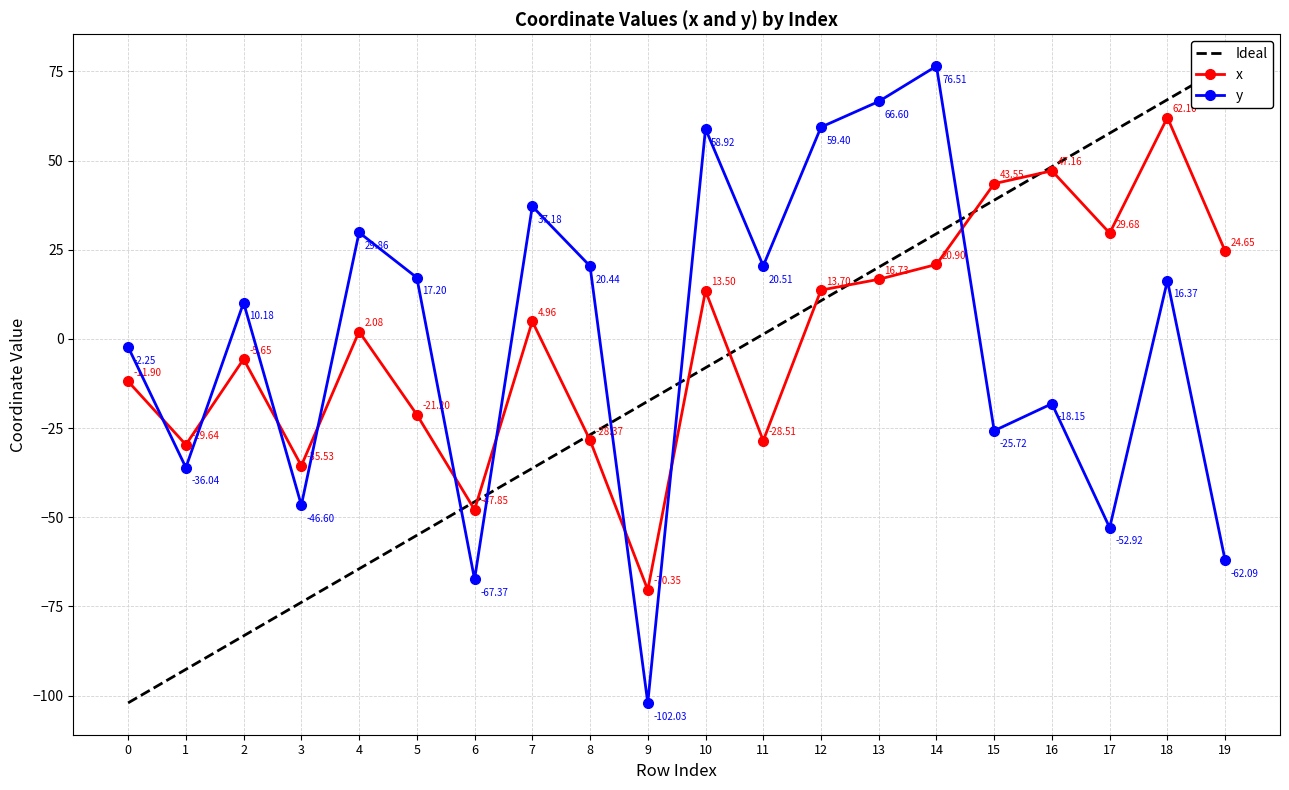

In y, how many points are higher than both neighbors (excluding endpoints)?

7